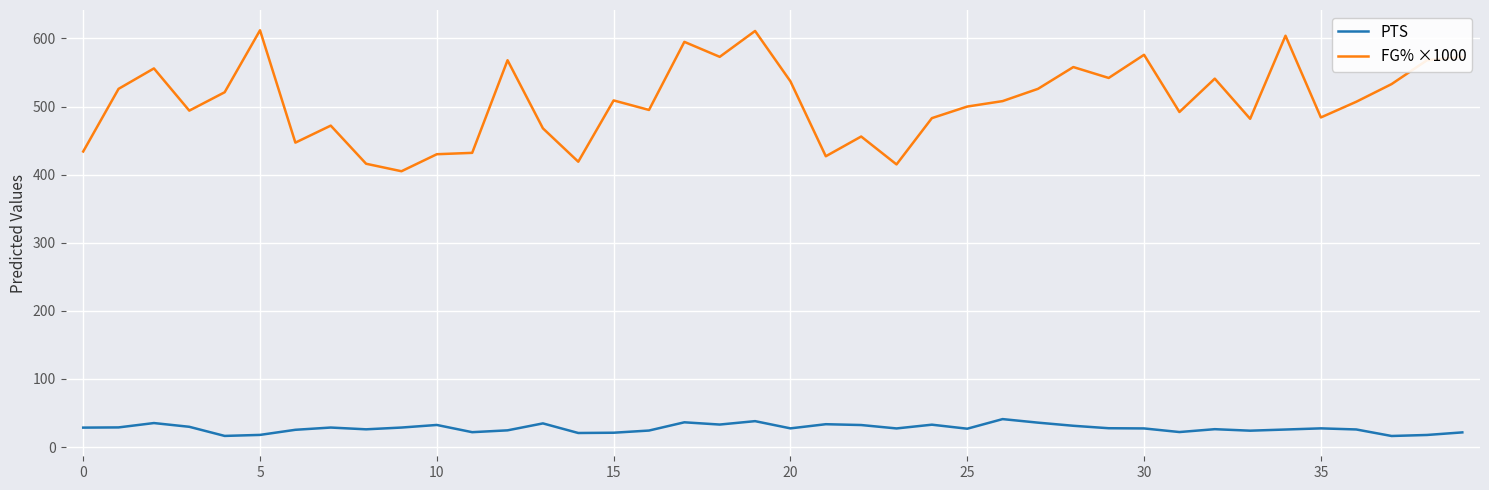

What is the difference between the maximum and minimum values in the PTS series?

24.8